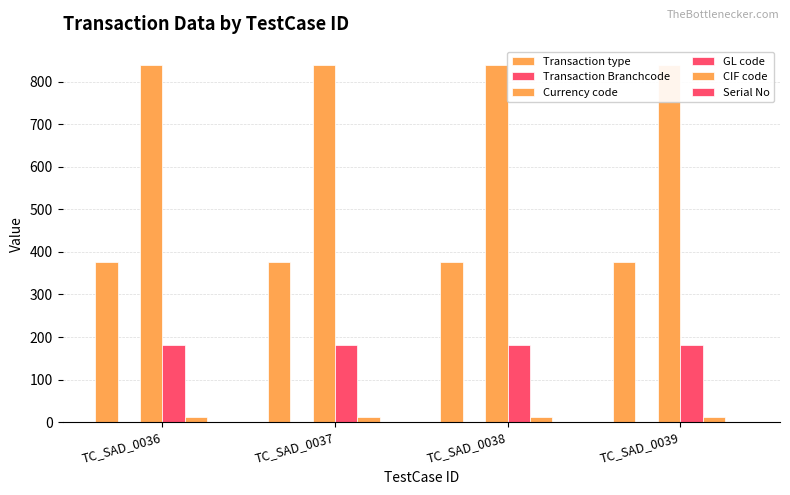

List the series in order of their peak value, highest first.

Currency code, Transaction type, GL code, CIF code, Transaction Branchcode, Serial No